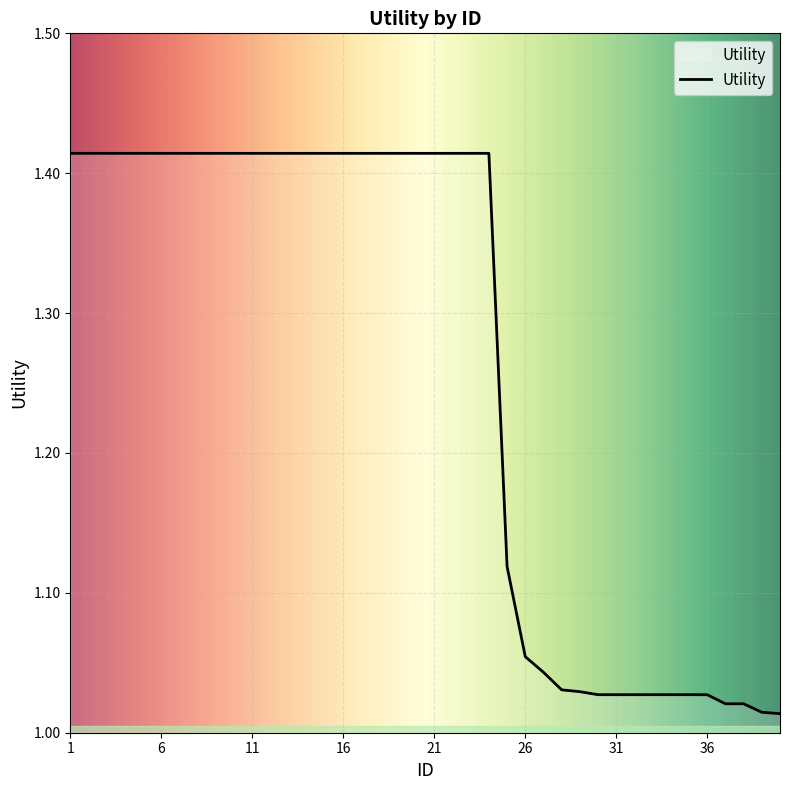

How many categories are shown in the chart?

40